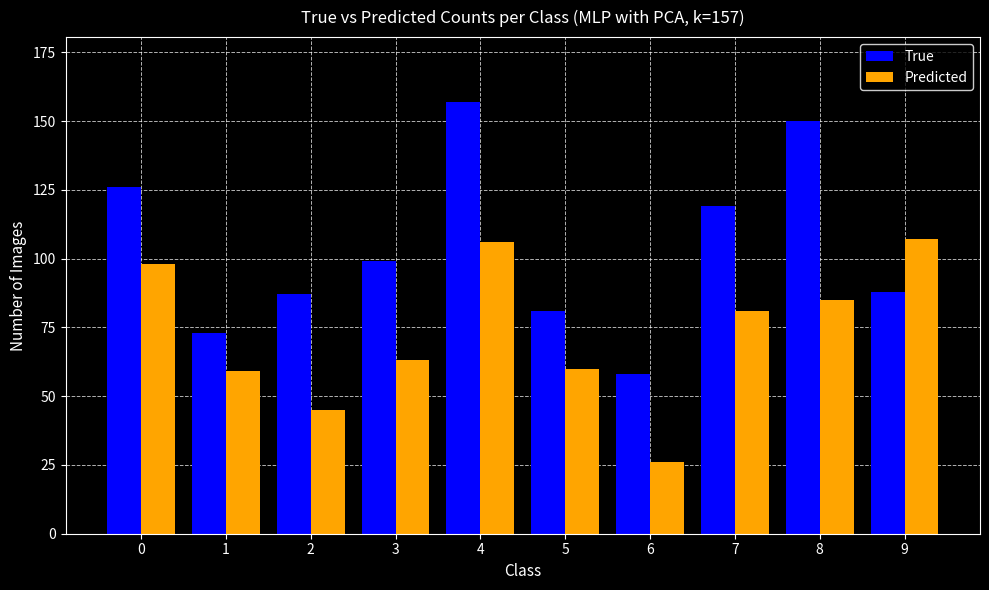

List the series in order of their overall mean, lowest first.

Predicted, True